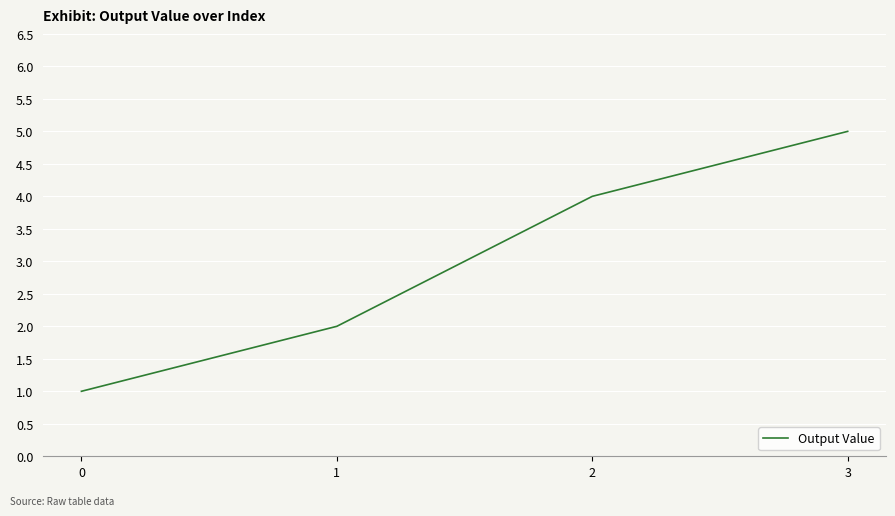

Is it true that the value at 1 is 3?

False